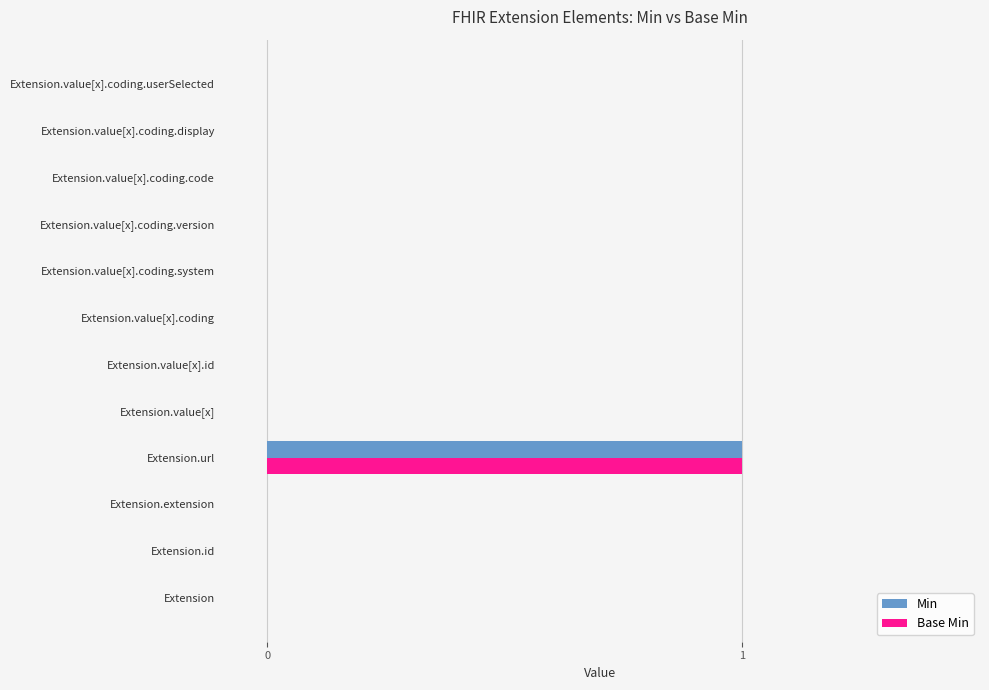

Count the number of data series in this chart.

2